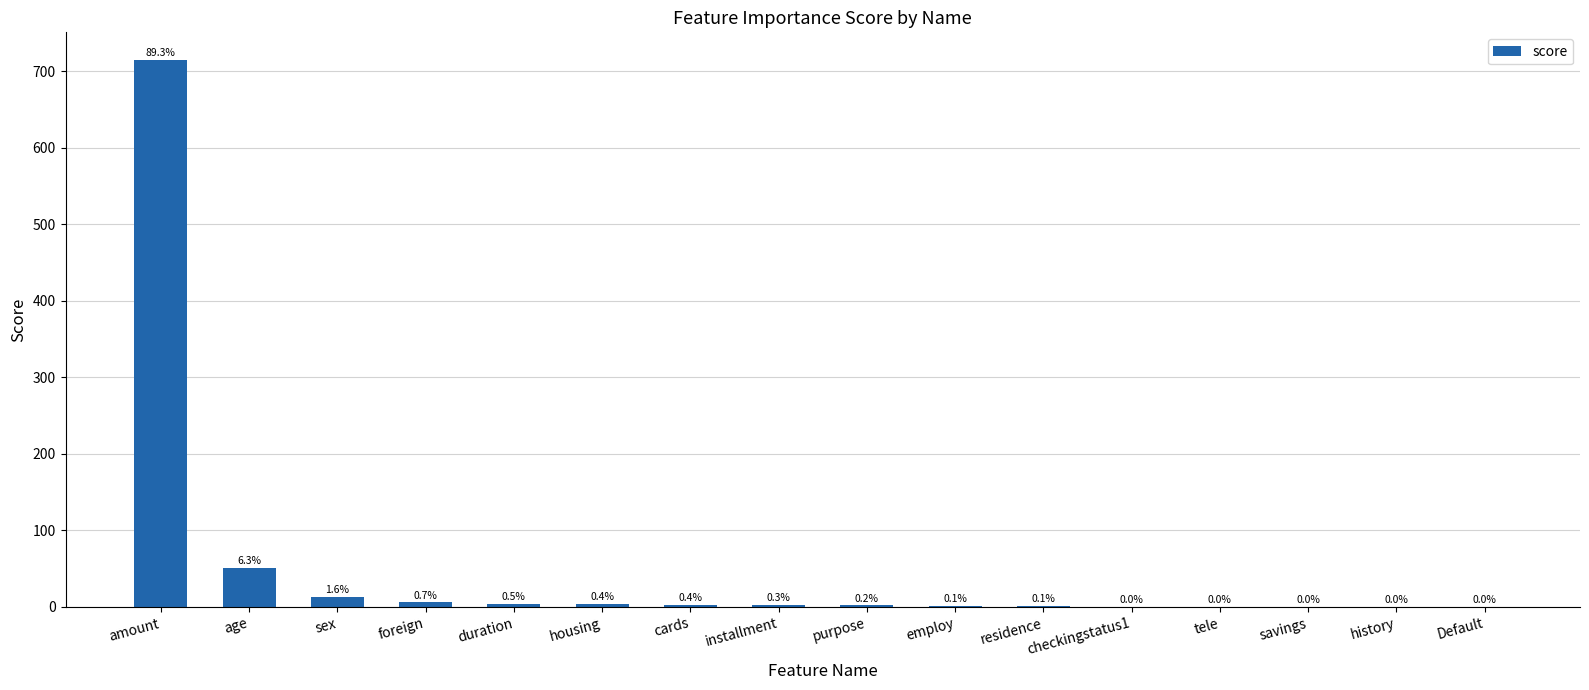

Which label corresponds to the largest value in the chart?

amount